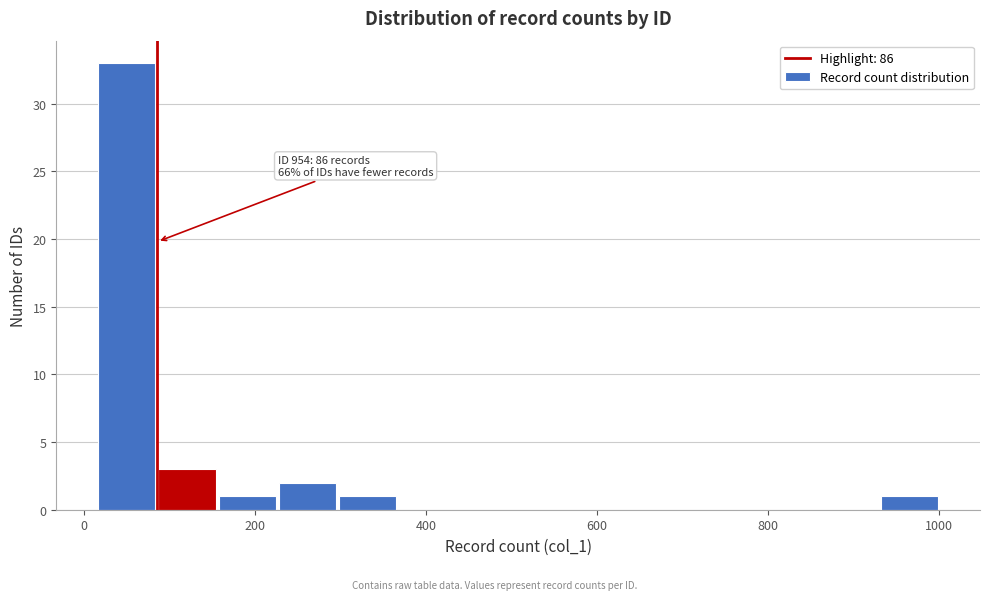

Read against the x-axis, roughly where is the centre of the tallest bar?

60